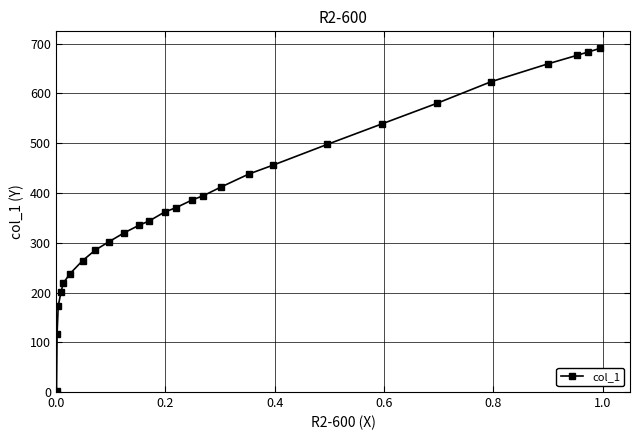

Reading left to right, extract all data points from this chart.

2.7	116.4	172.8	200.4	218.5	237.6	264.1	285.4	302.4	319.3	335.3	343.7	361.8	370.3	386.2	394.7	411.6	438.2	456.2	497.5	538.9	580.3	623.7	659.8	676.7	683.1	690.5